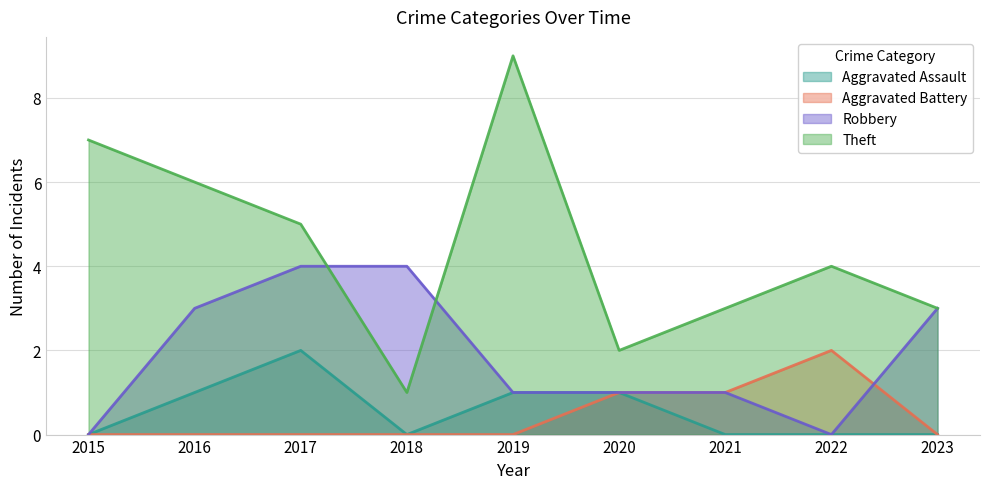

List the labels in order of Robbery value, largest first.

2017, 2018, 2016, 2023, 2019, 2020, 2021, 2015, 2022